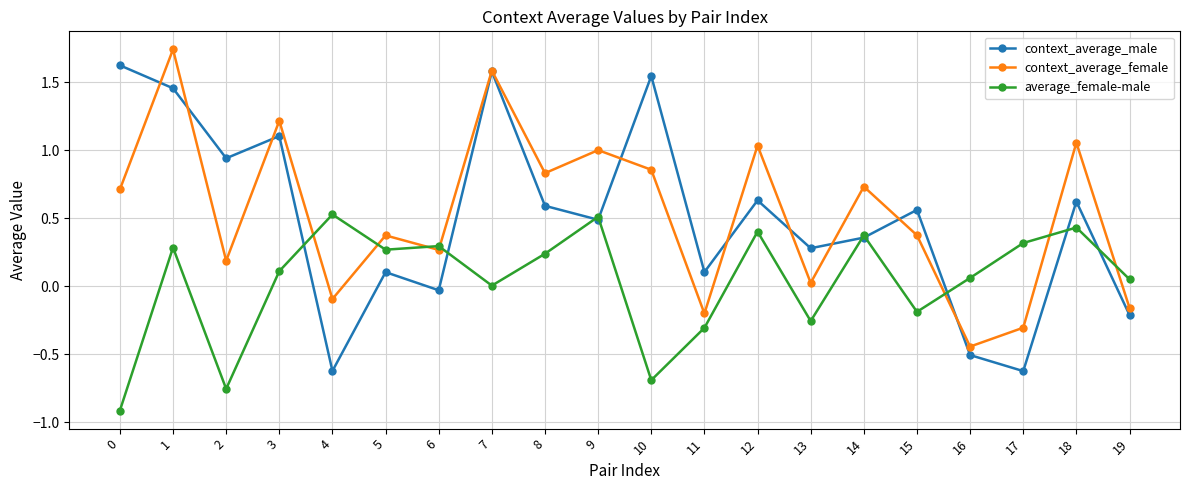

What is the minimum value shown in the chart?

-0.9